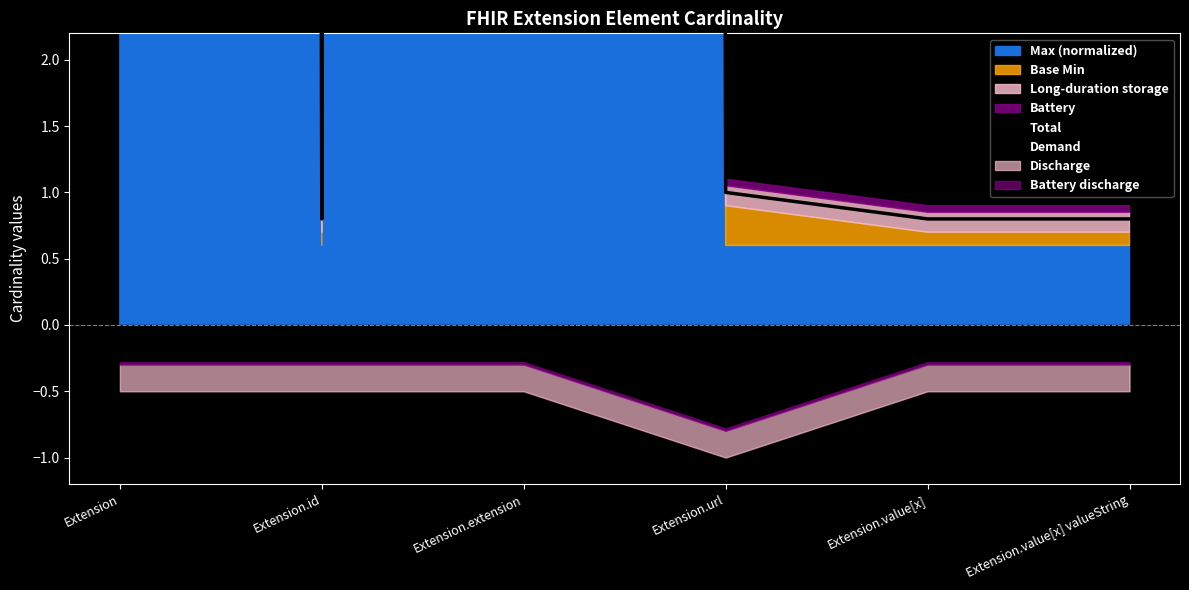

How many lines are shown in the chart?

1